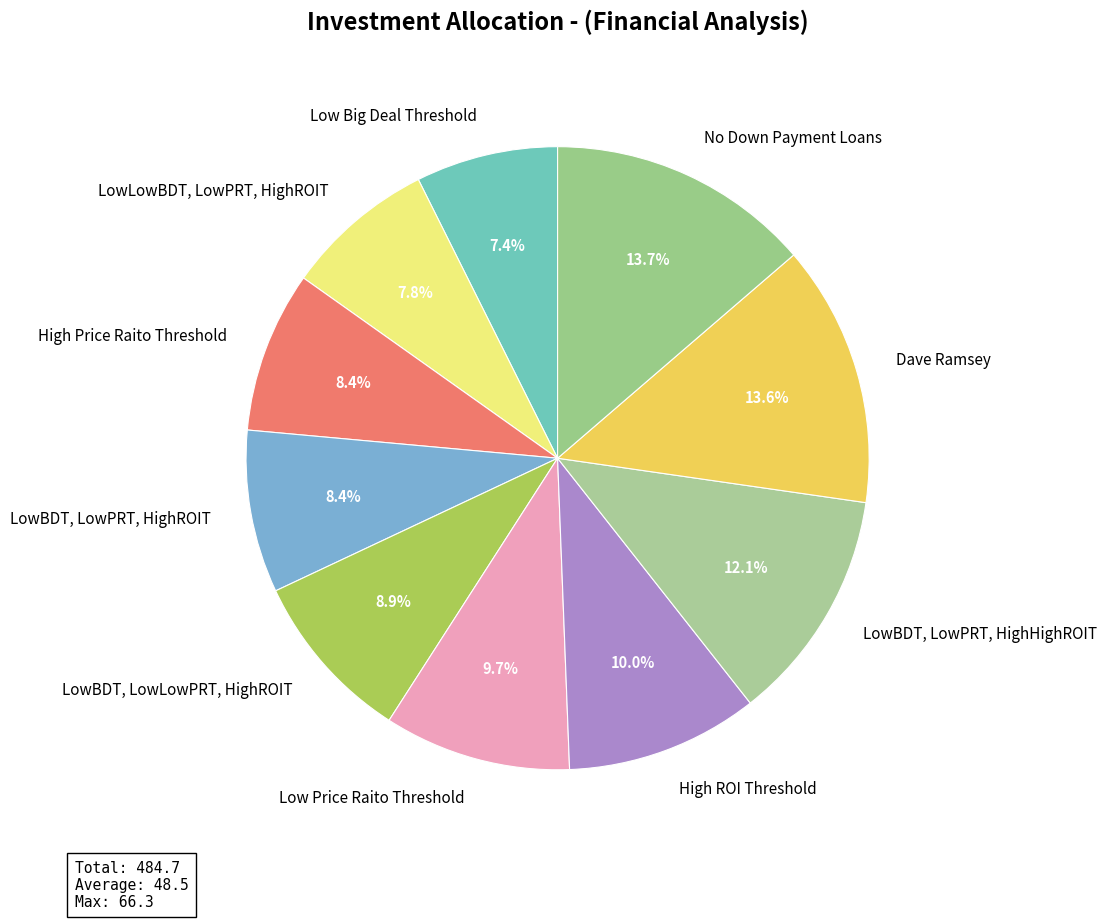

Between Low Big Deal Threshold and High ROI Threshold, which is larger?

High ROI Threshold